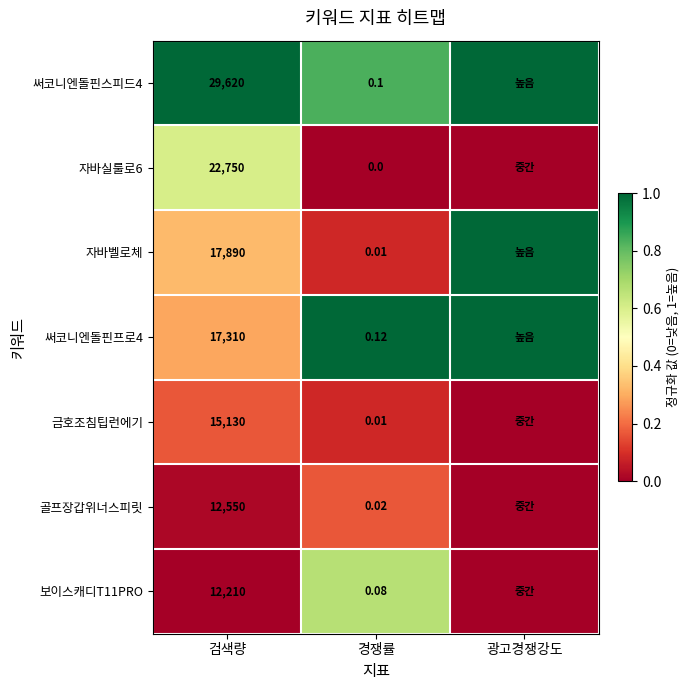

What is the total value across all series at 경쟁률?

0.3